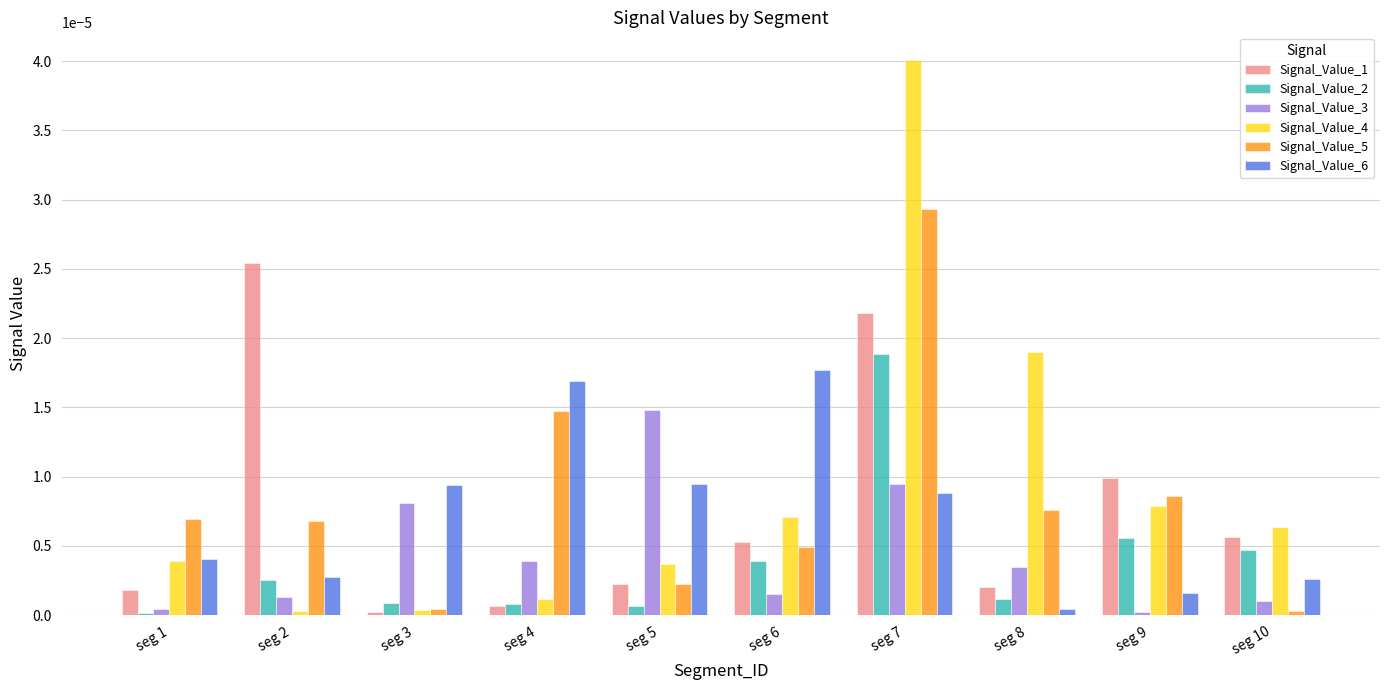

At how many categories does at least one series exceed 0?

10